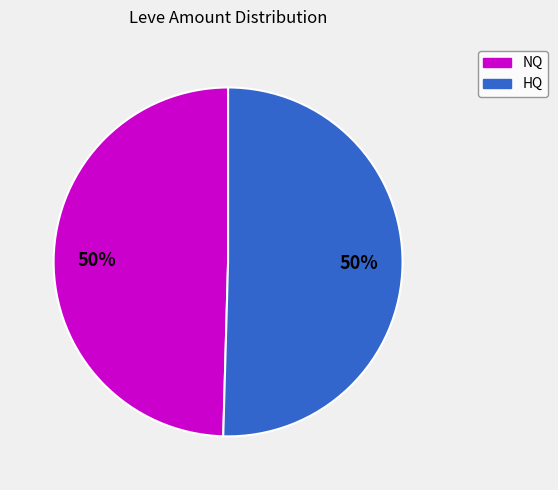

To the nearest percent, what is the average slice percentage?

50%